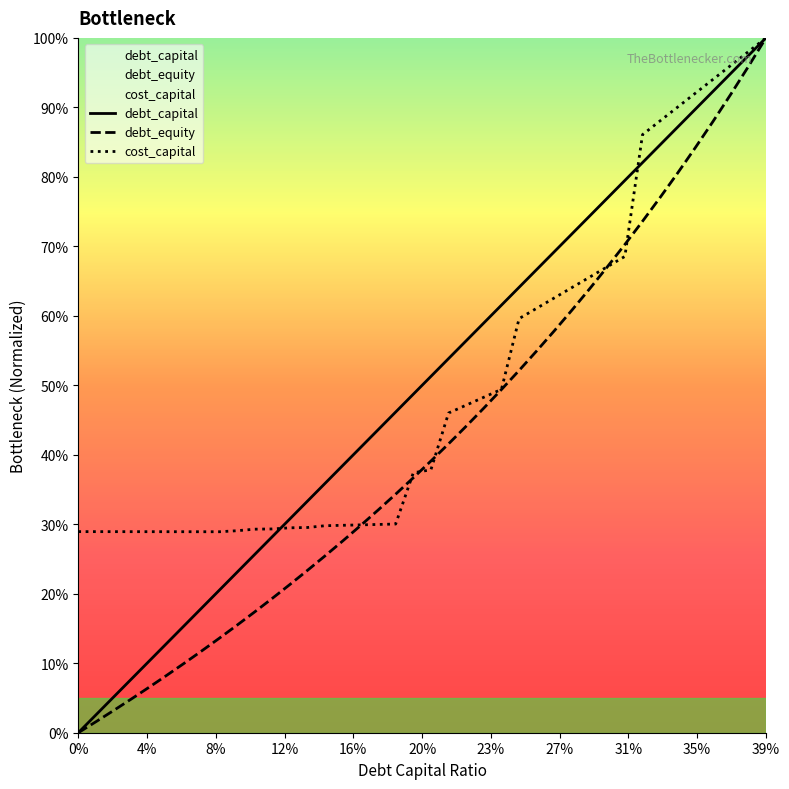

How many times do cost_capital and debt_capital cross each other?

2